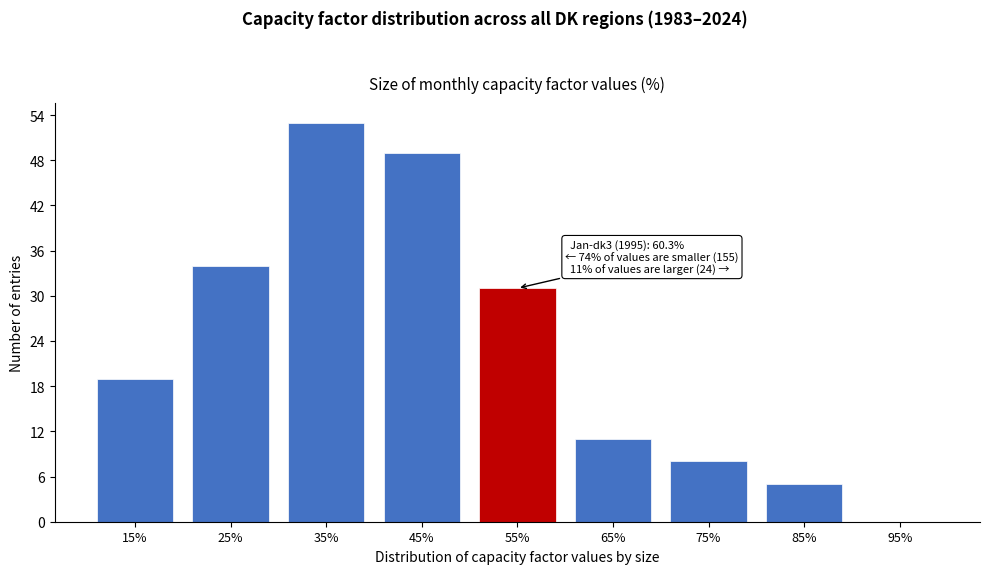

Reading left to right, list all the values displayed in this chart.

15%=19	25%=34	35%=53	45%=49	55%=31	65%=11	75%=8	85%=5	95%=0